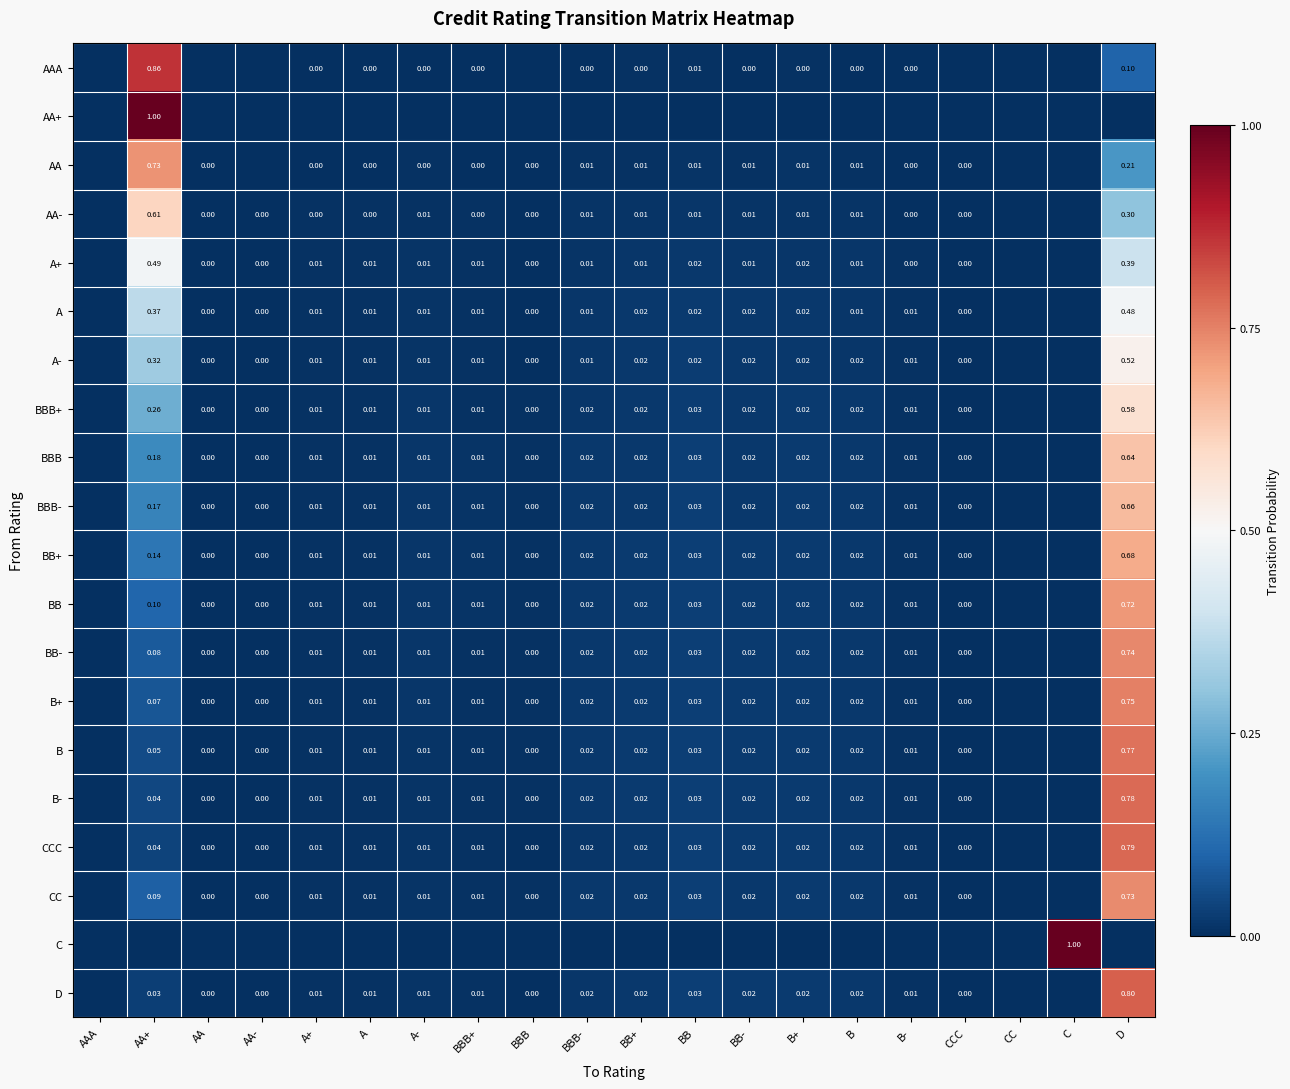

True or false: BB- has a value of 0.0 at BB.

True